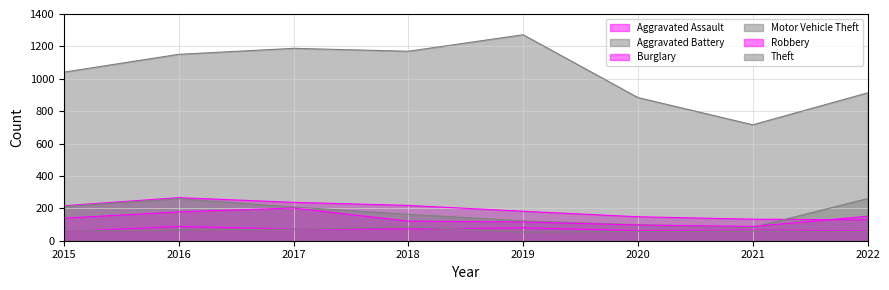

Which has a higher value, 2021 or 2020?

2021